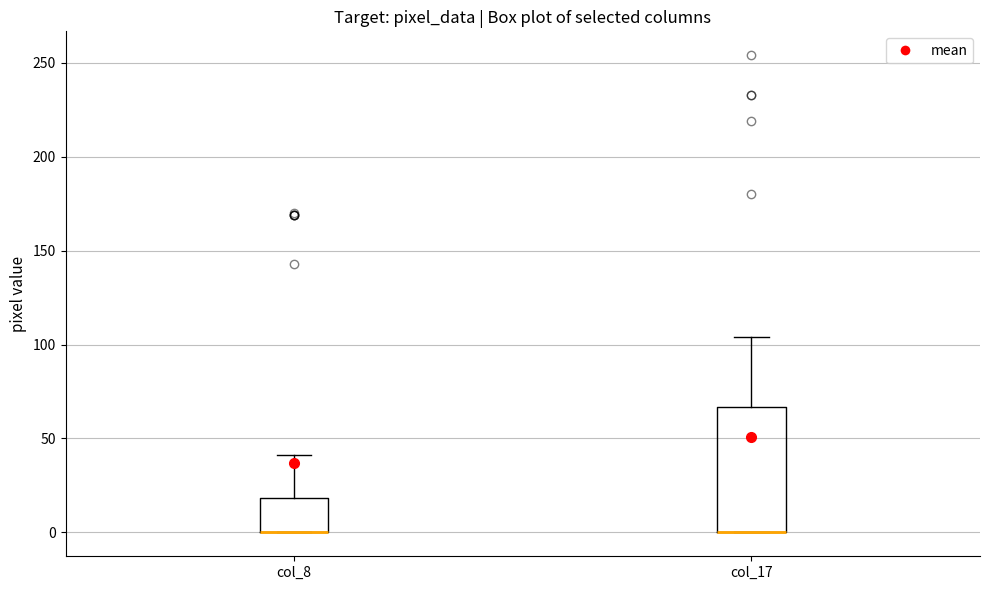

Reading left to right, transcribe this box plot: for each box, give where its median line is, the range the box spans, and where its two whiskers end, as read against the y-axis. The values are not printed on the chart, so give them approximately, as read against the axis.

col_8: median 0 (drawn on the box's lower edge), box 0 to 20, whiskers 0 to 40
col_17: median 0 (drawn on the box's lower edge), box 0 to 65, whiskers 0 to 105